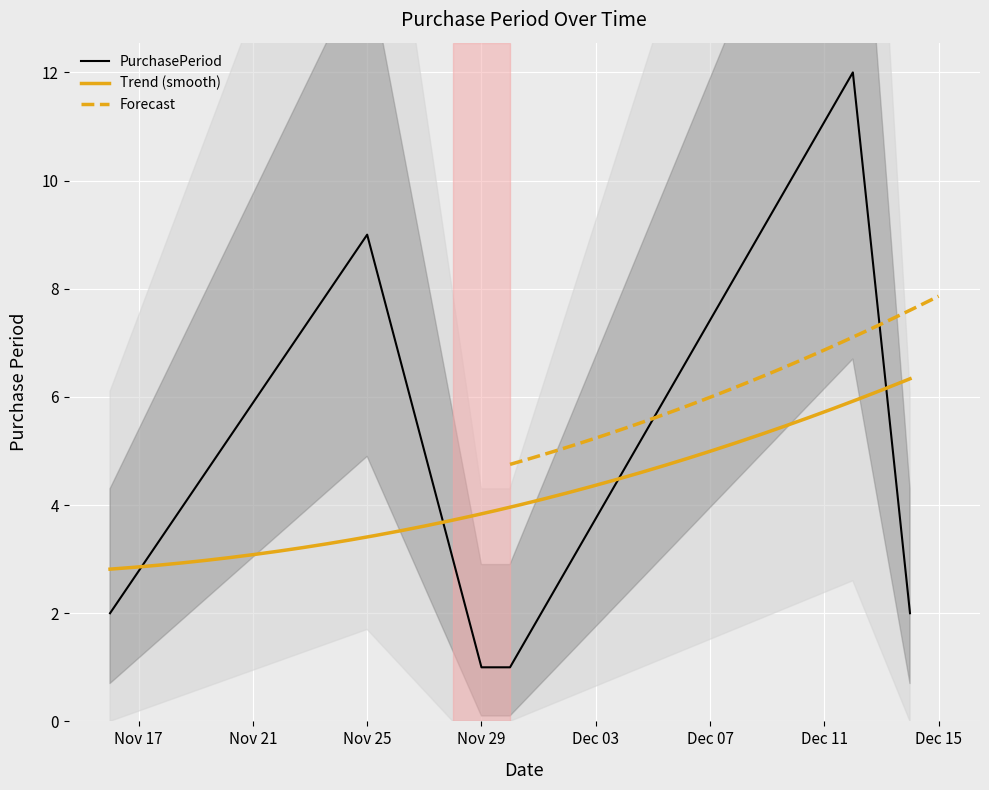

What is the difference between the maximum and second lowest values?

11